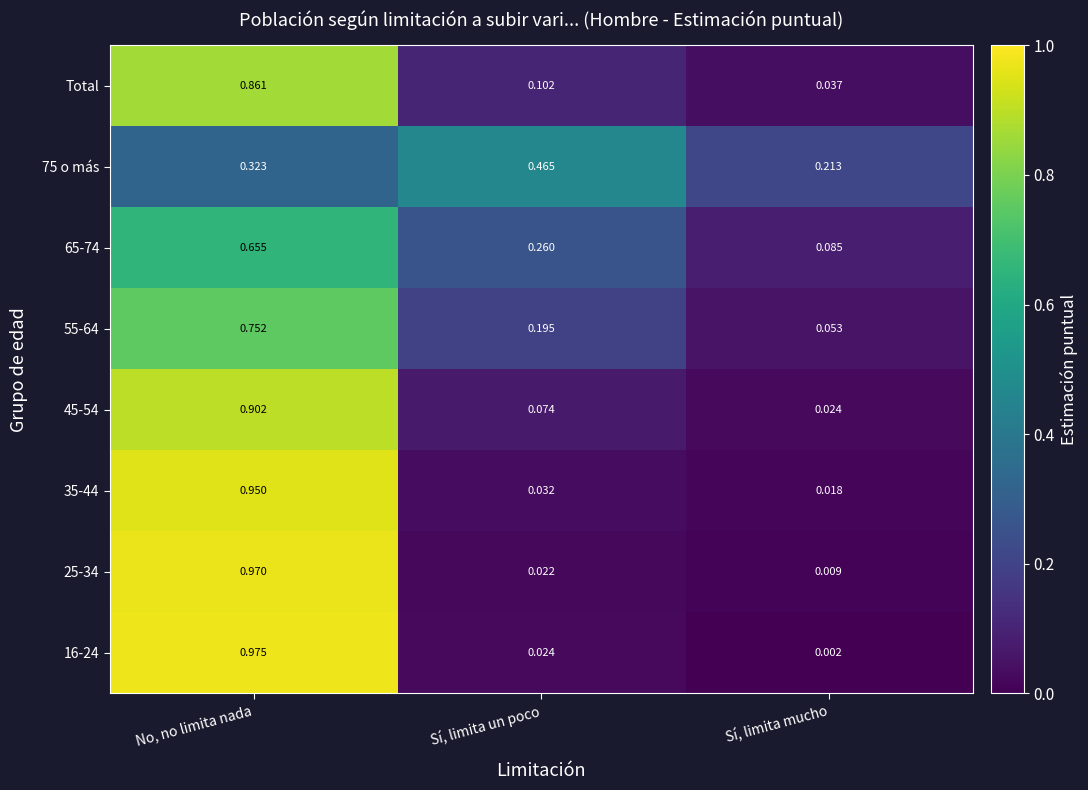

At which category does the chart reach its peak across all series?

No, no limita nada